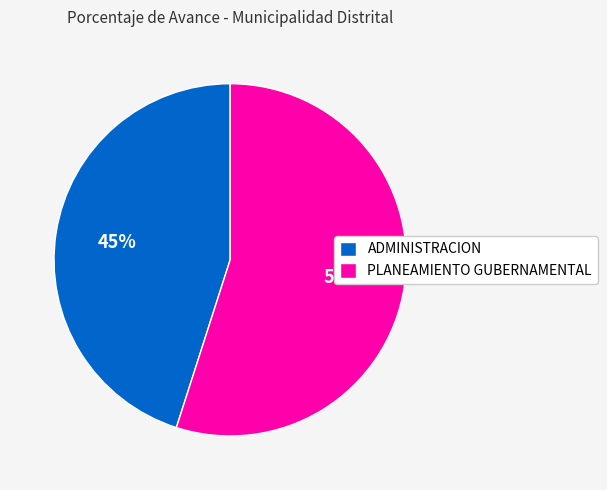

Which has a higher value, PLANEAMIENTO GUBERNAMENTAL or ADMINISTRACION?

PLANEAMIENTO GUBERNAMENTAL